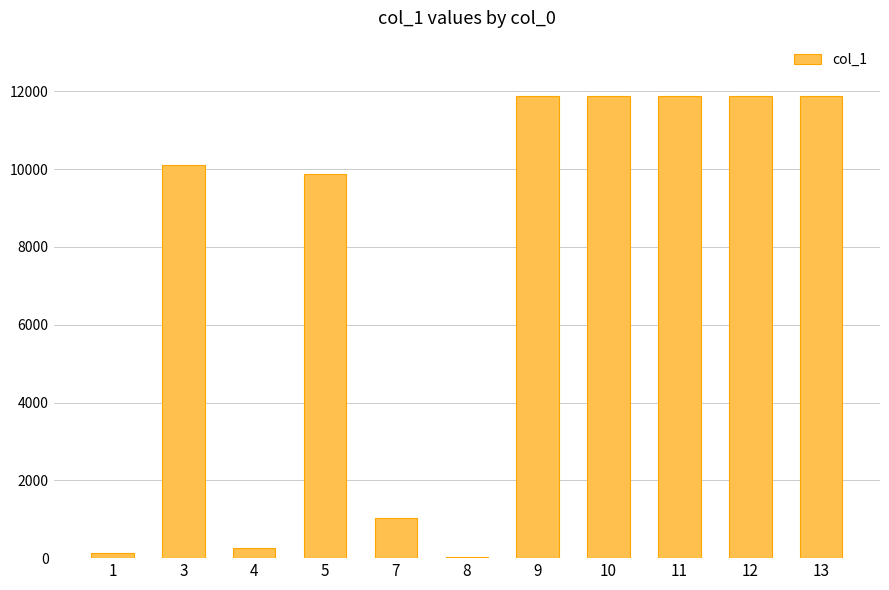

What is the sum of all values?

80800